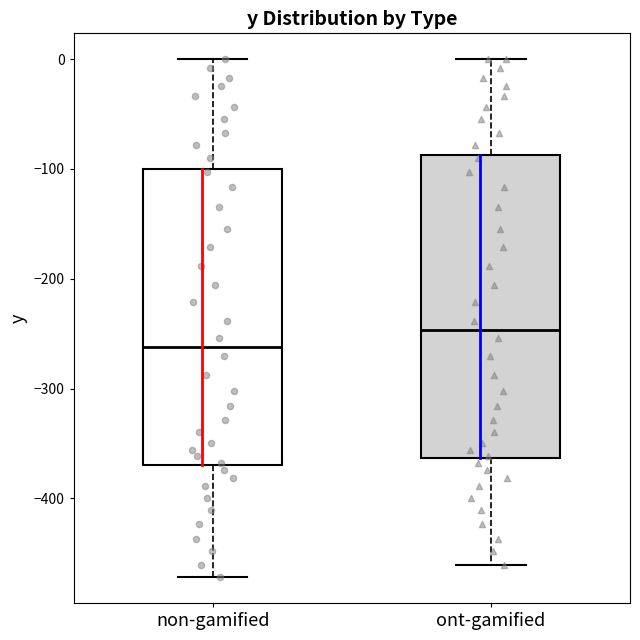

Reading left to right, transcribe this box plot: for each box, give where its median line is, the range the box spans, and where its two whiskers end, as read against the y-axis. The values are not printed on the chart, so give them approximately, as read against the axis.

non-gamified: median -260, box -370 to -100, whiskers -470 to 0
ont-gamified: median -250, box -360 to -90, whiskers -460 to 0